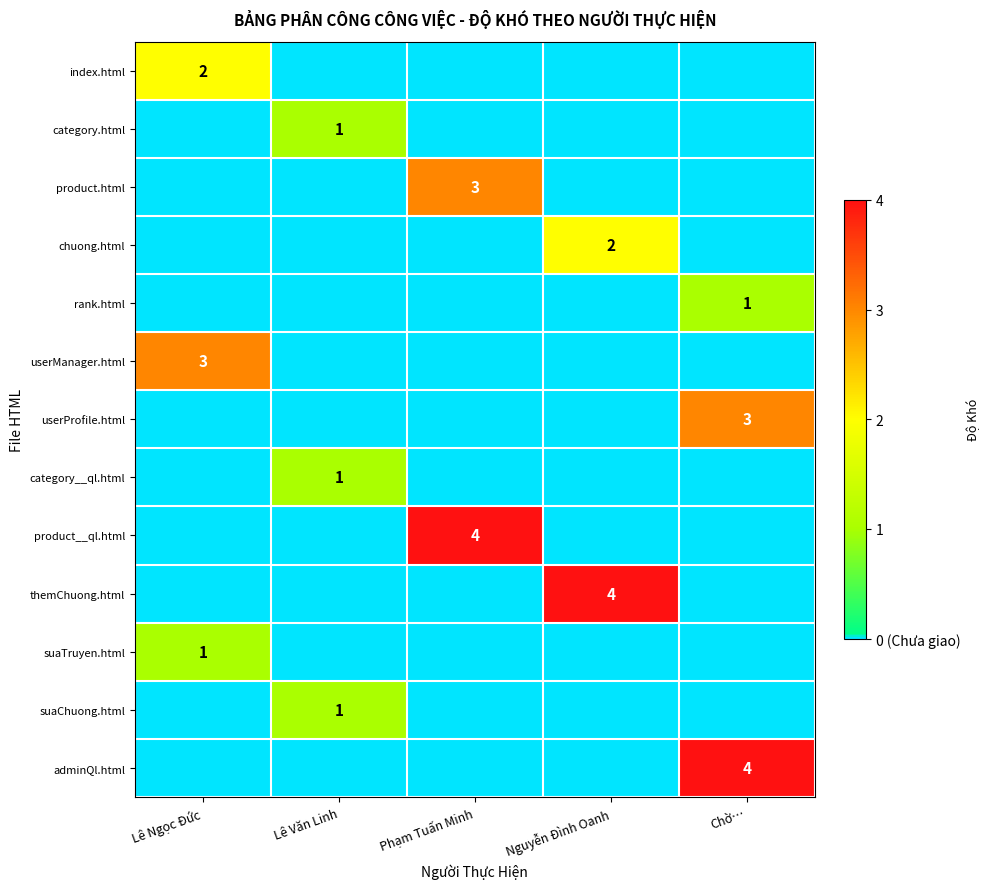

How many distinct data groups are displayed?

13